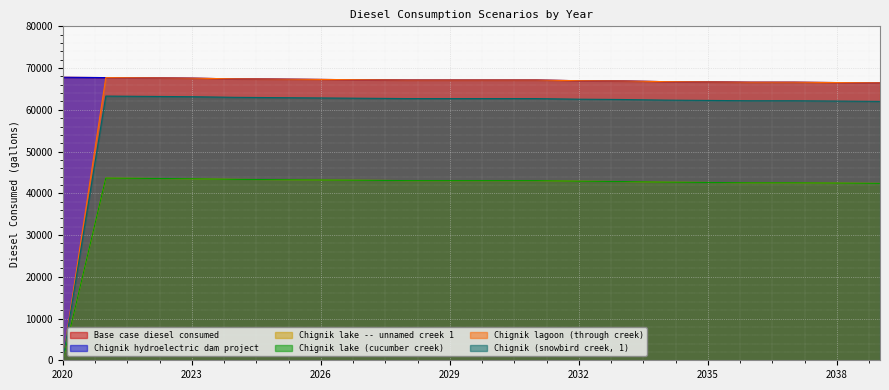

Between 2023 and 2021, which is larger?

2021